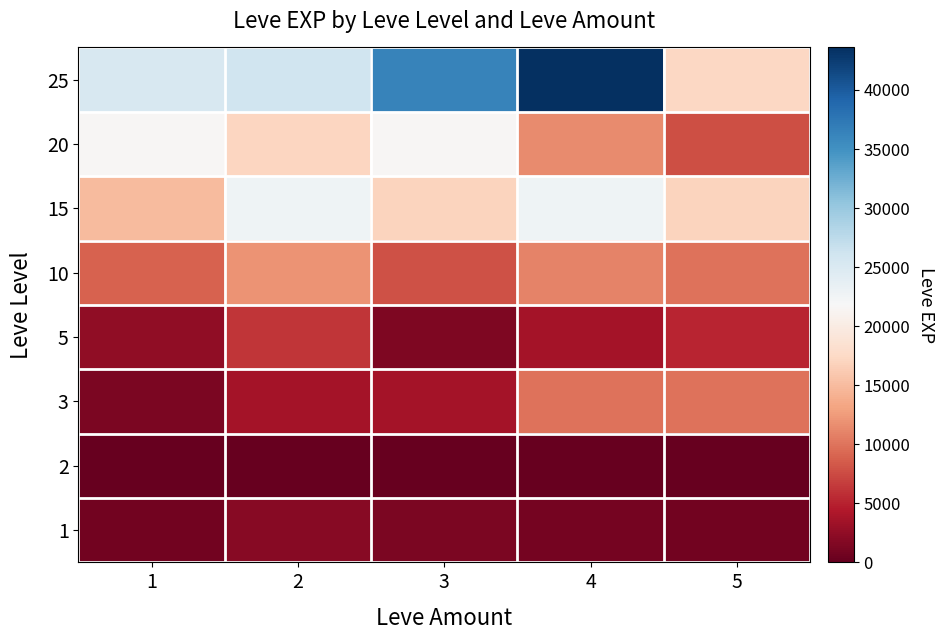

Which has a higher value, 4 or 1?

4